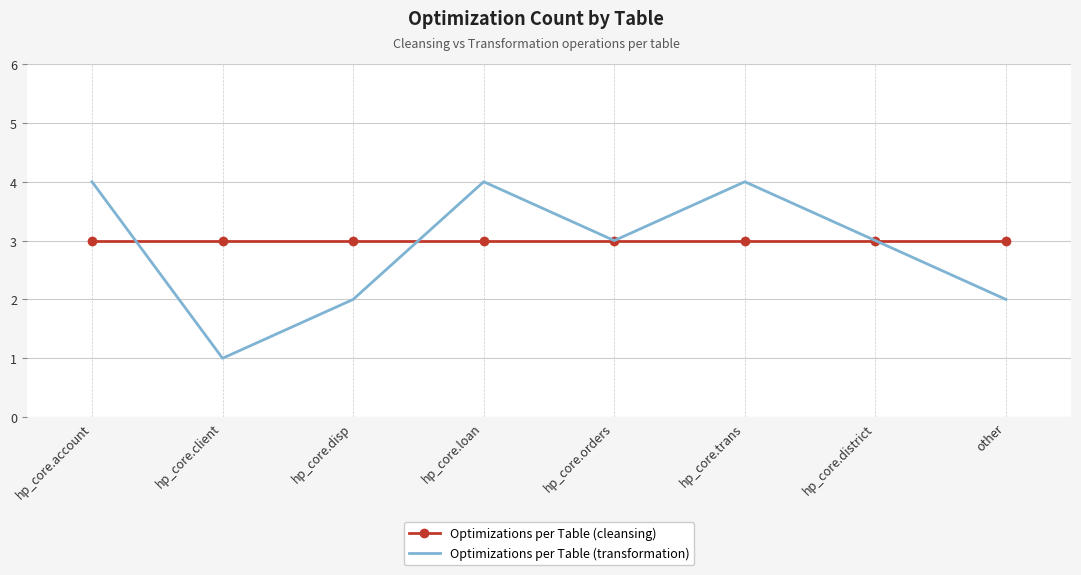

Which series has the widest spread of values?

Optimizations per Table (transformation)